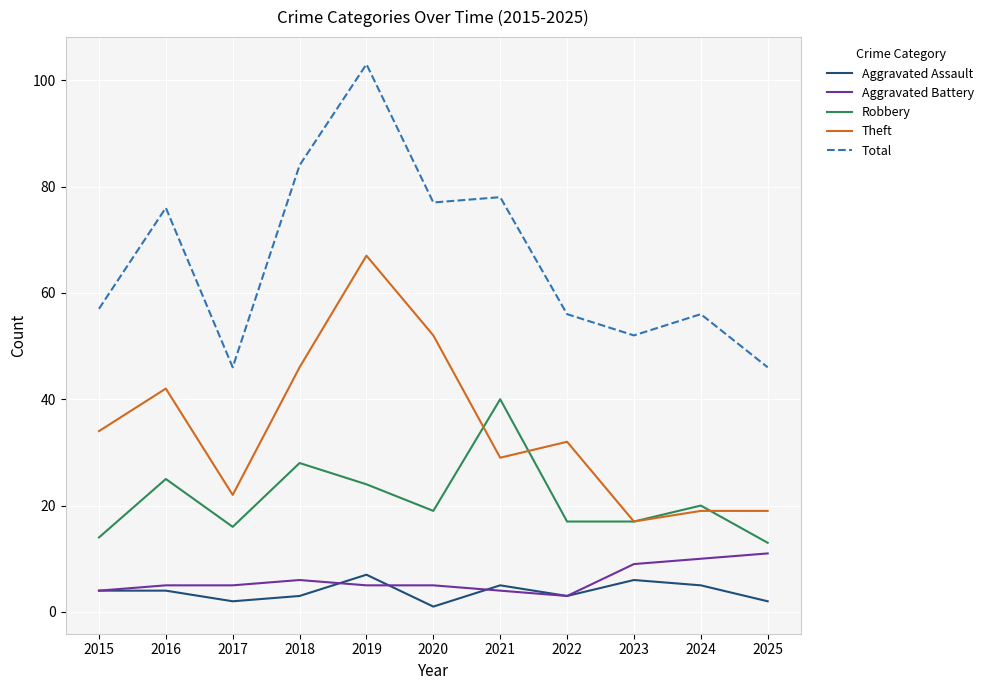

At which category is the sum across all series the highest?

2019